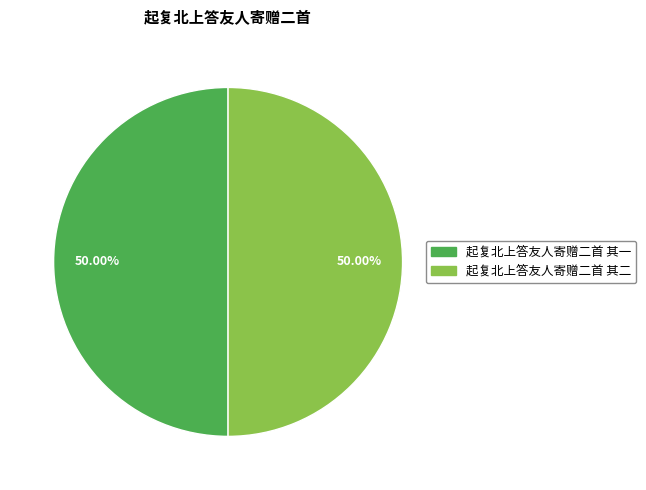

The 起复北上答友人寄赠二首 其一 slice represents 62% of the pie. True or false?

False